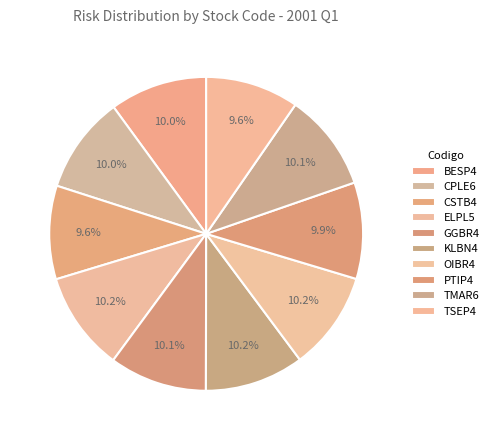

What portion of the pie excludes TMAR6?

89.9%